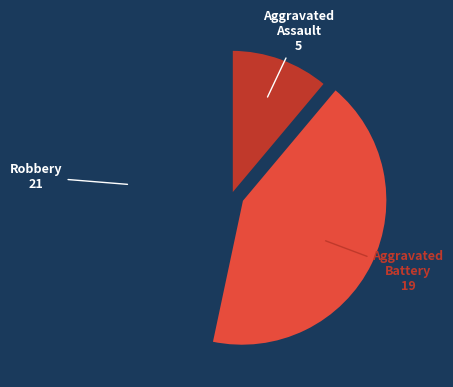

Is there a majority slice in this chart?

No